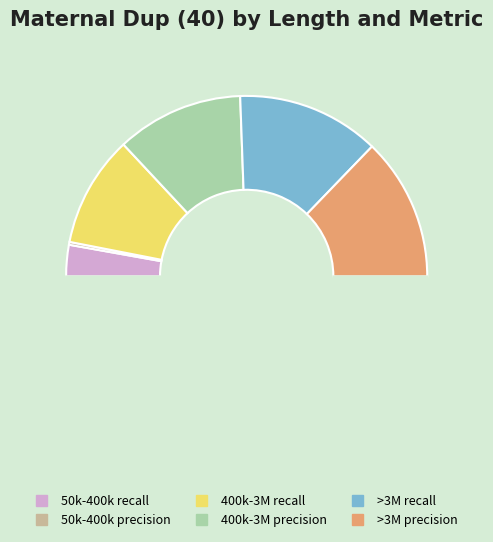

How many segments does this pie chart have?

6